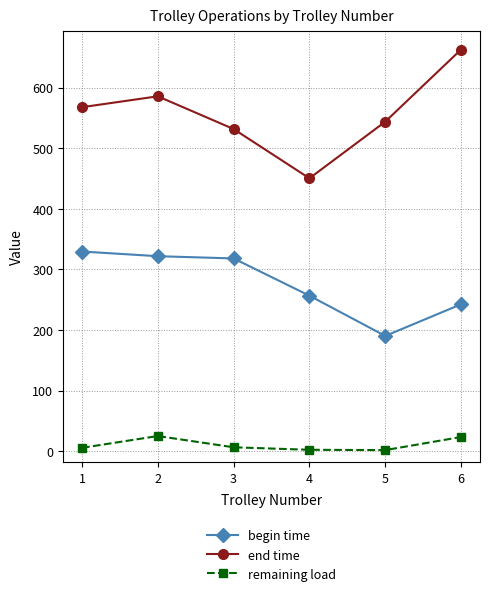

True or false: begin time and remaining load cross at least once.

False